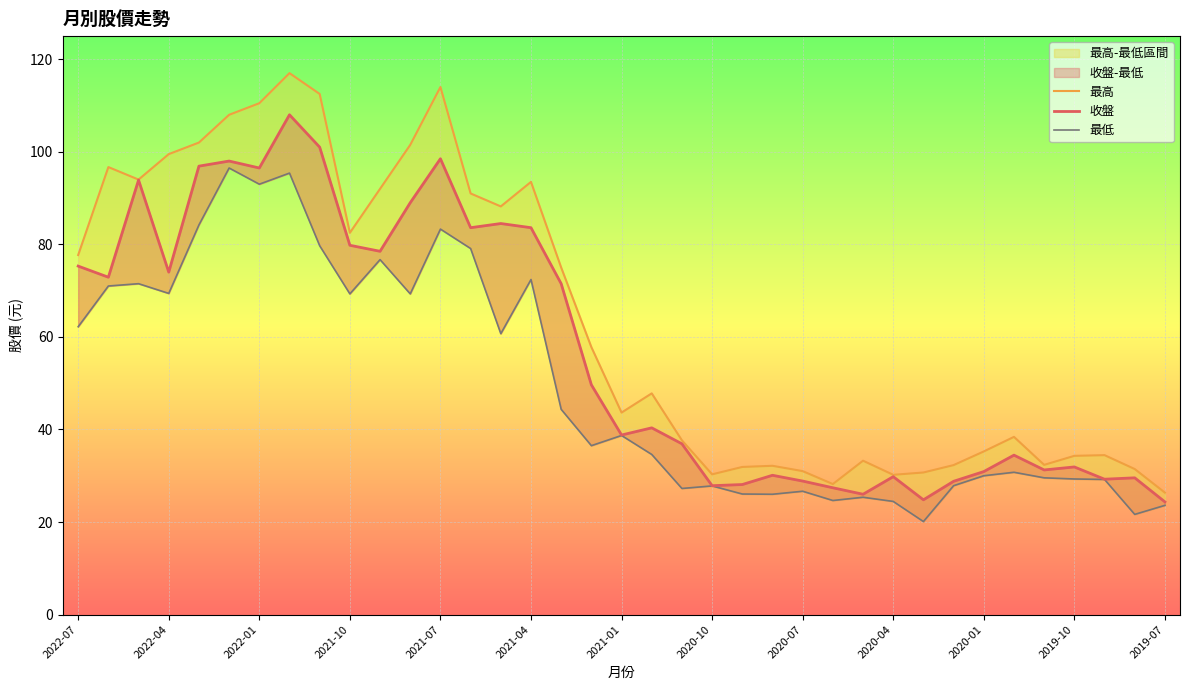

Rank the series by their maximum value, from highest to lowest.

最高, 收盤, 最低